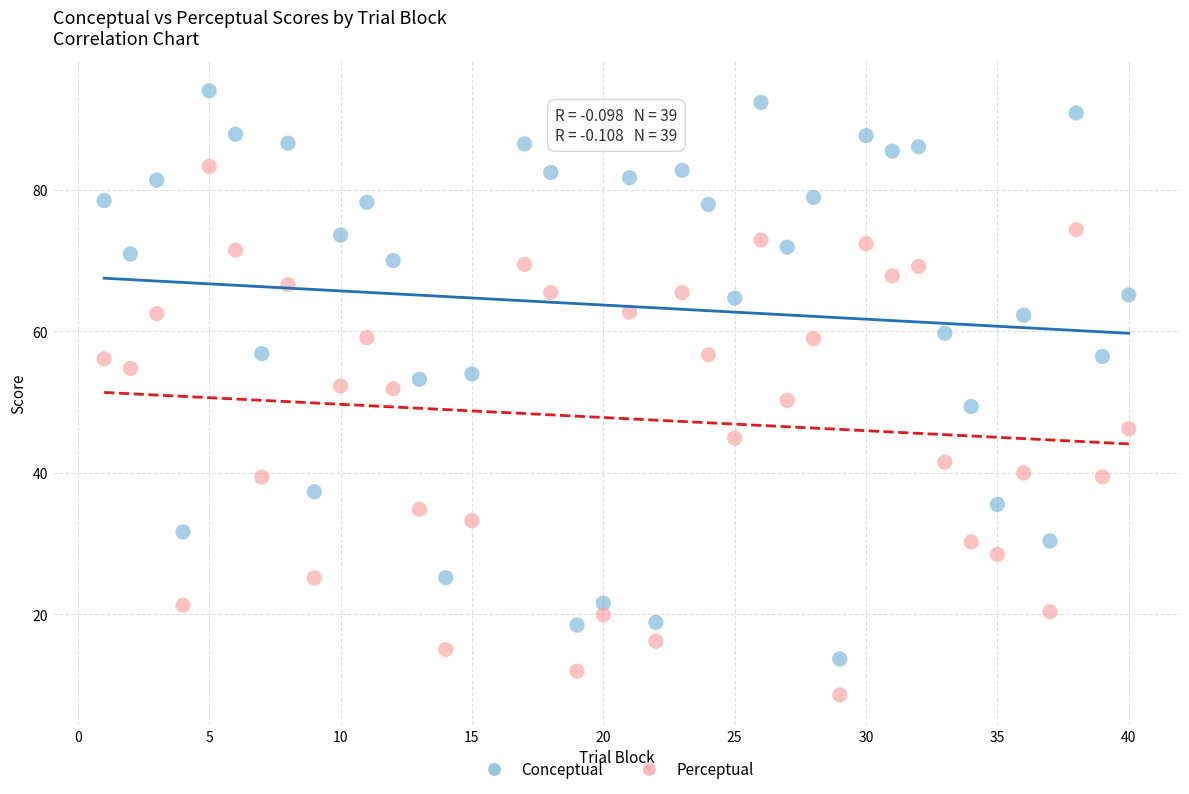

What are all the series names shown in the legend?

Conceptual, Perceptual